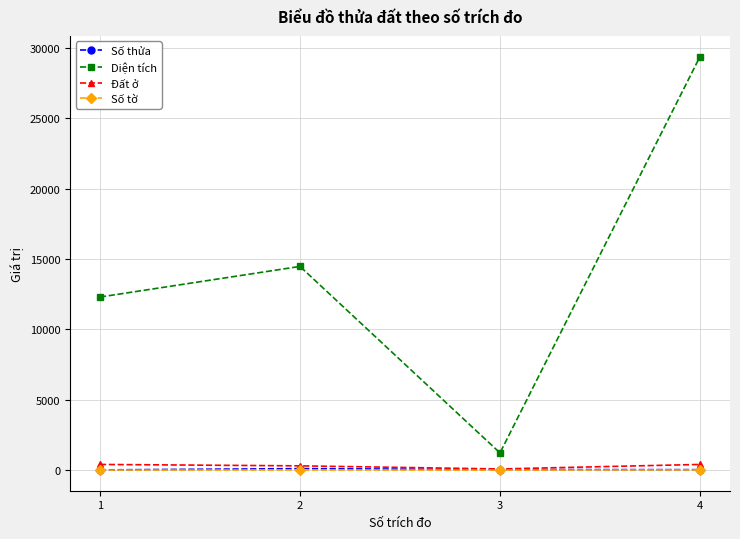

True or false: Đất ở and Diện tích cross at least once.

False